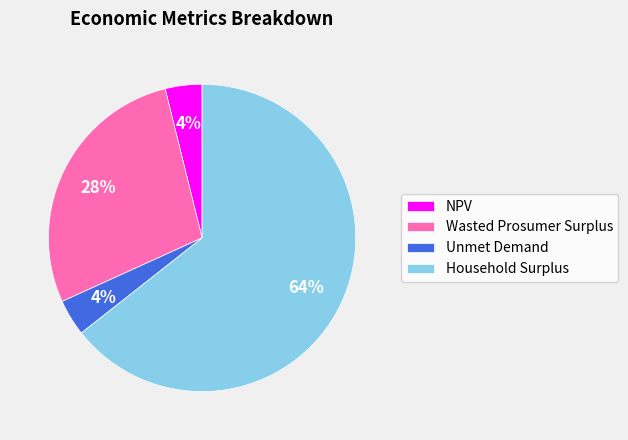

How many segments does this pie chart have?

4